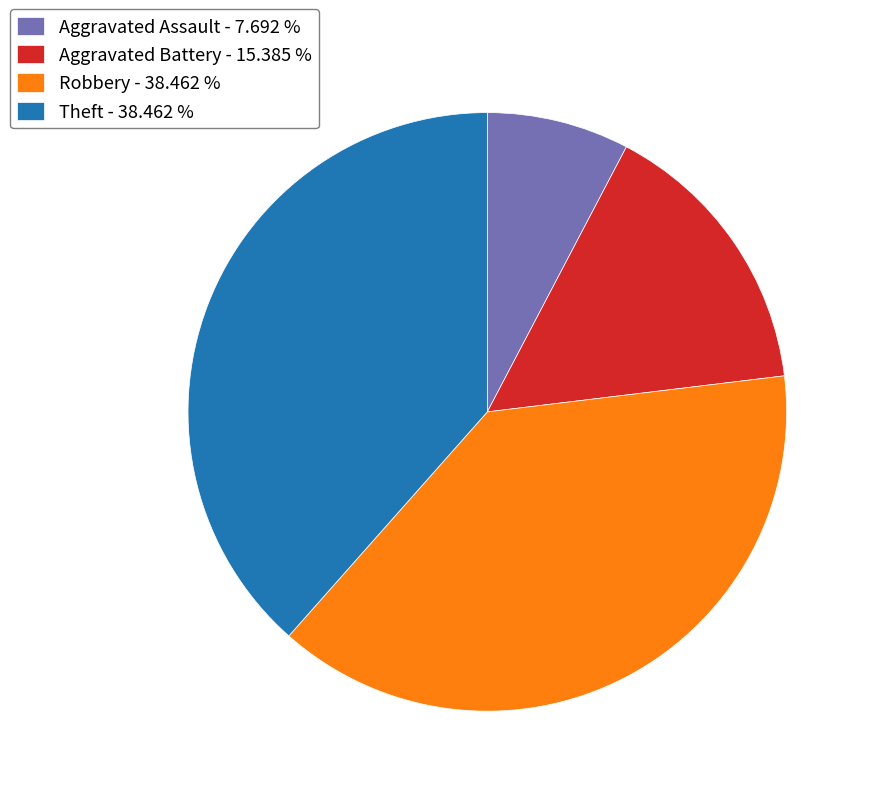

Which slice is the smallest?

Aggravated Assault